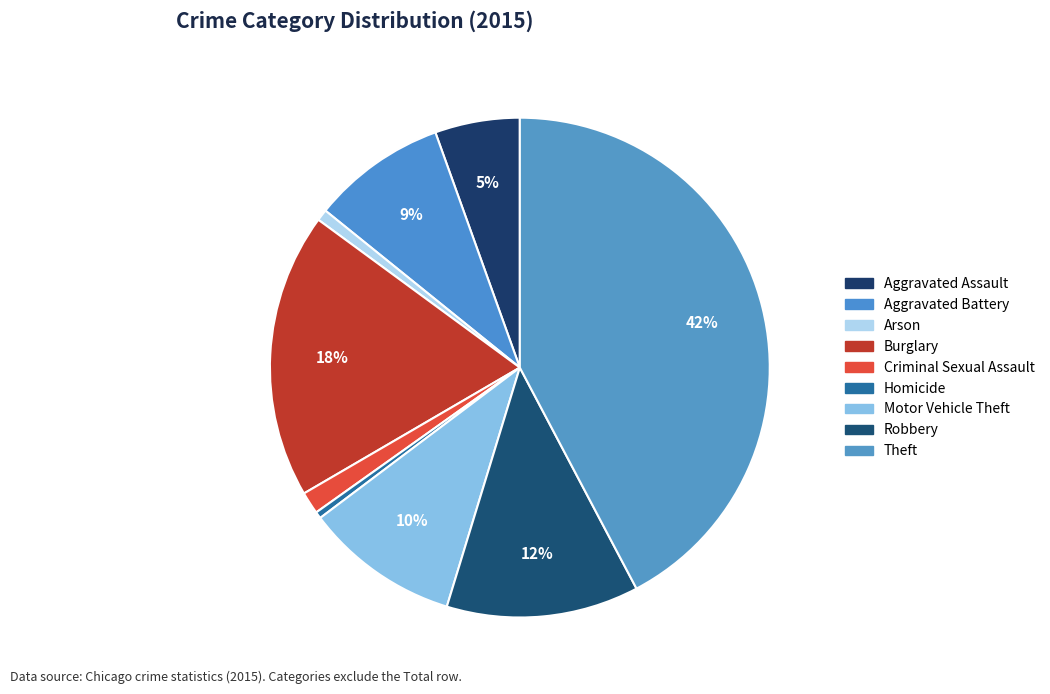

To the nearest percent, what is the average slice percentage?

11%